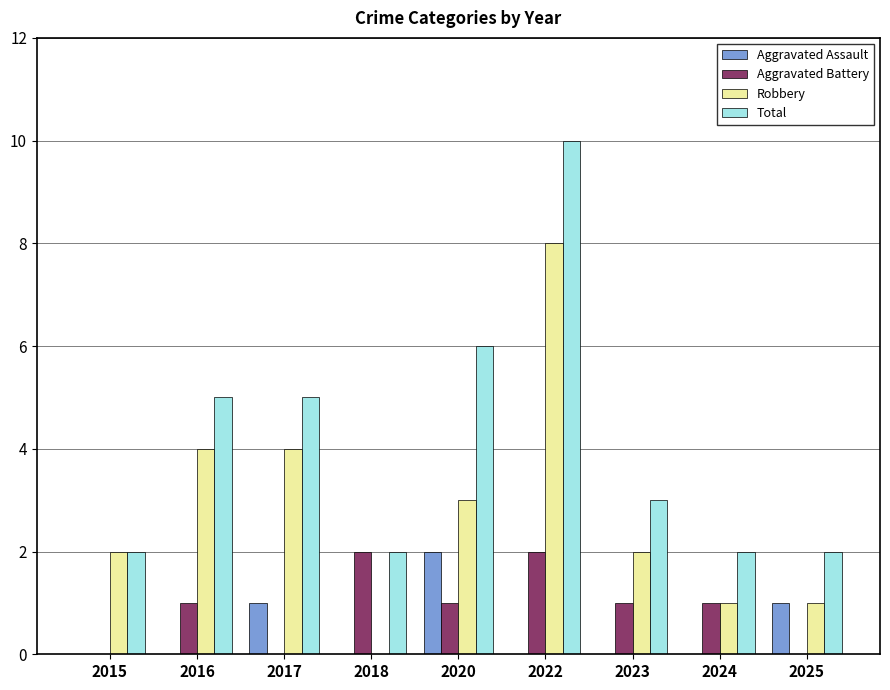

How many categories are shown in the chart?

9